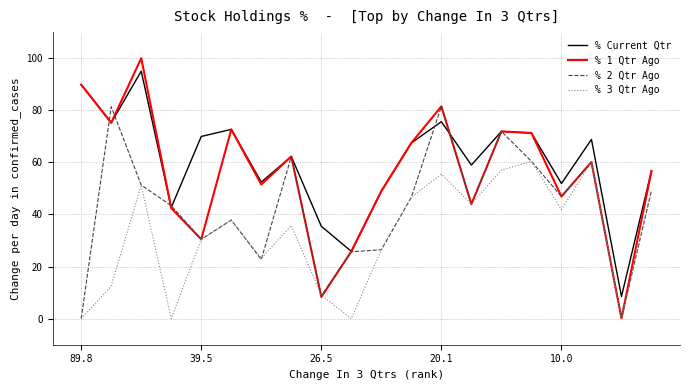

What is the difference between the second highest and second lowest values in the % Current Qtr series?

64.0